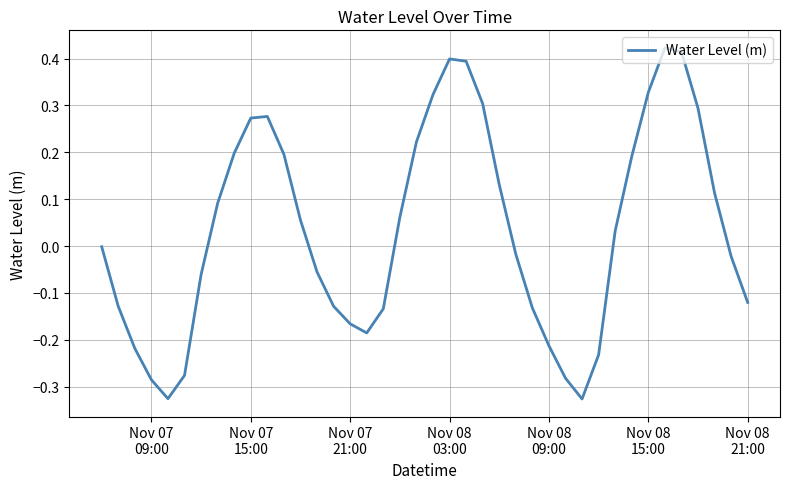

Does the chart have visible grid lines?

Yes